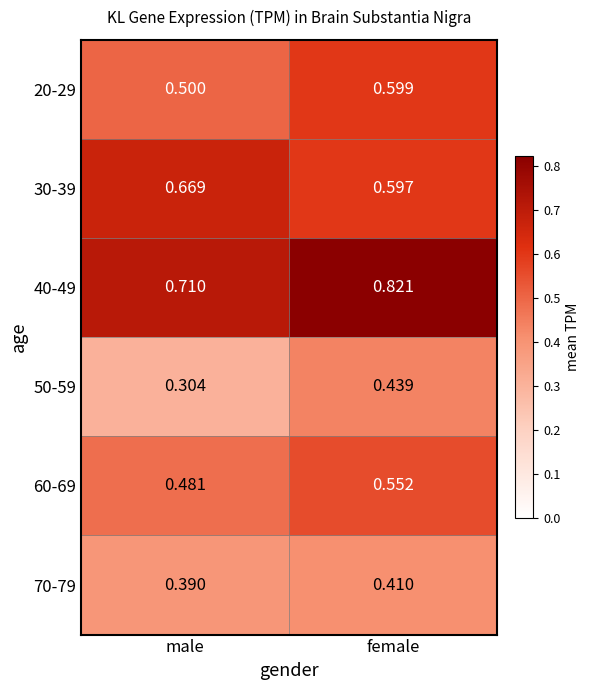

List the labels in order of 40-49 value, largest first.

female, male